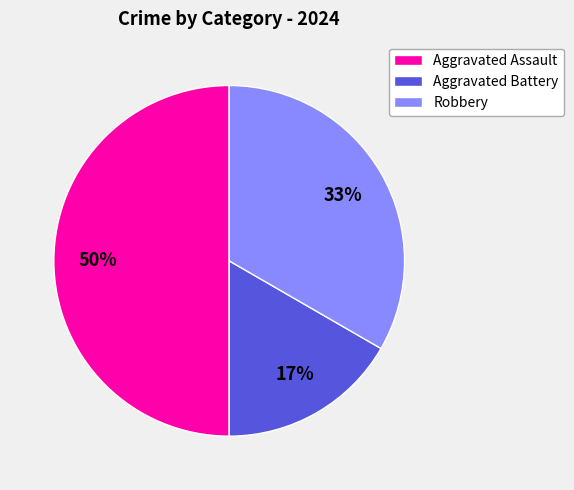

Do Aggravated Battery and Aggravated Assault together represent more than half of the pie?

Yes